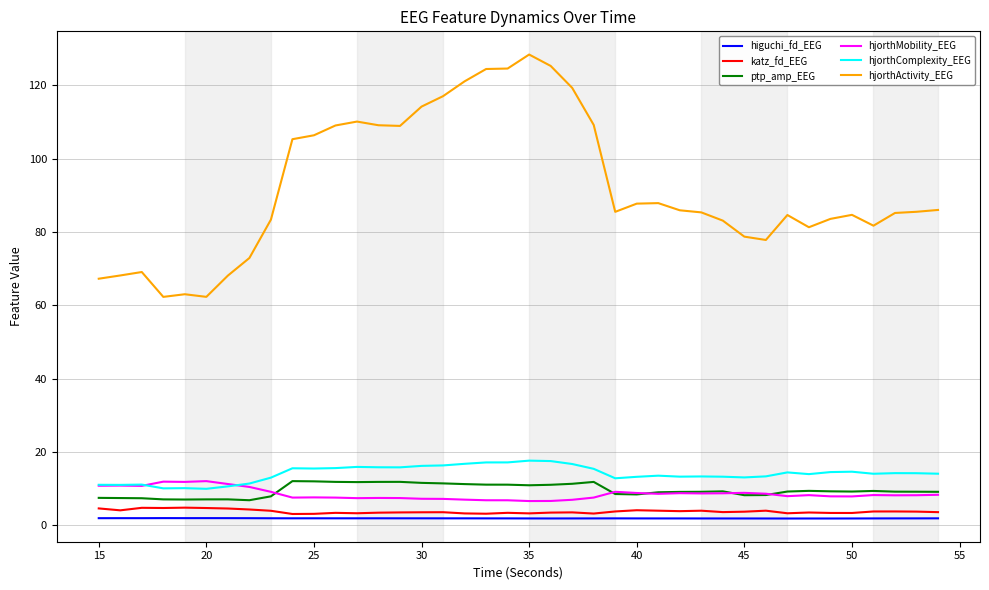

Which series has the largest range (max minus min)?

hjorthActivity_EEG